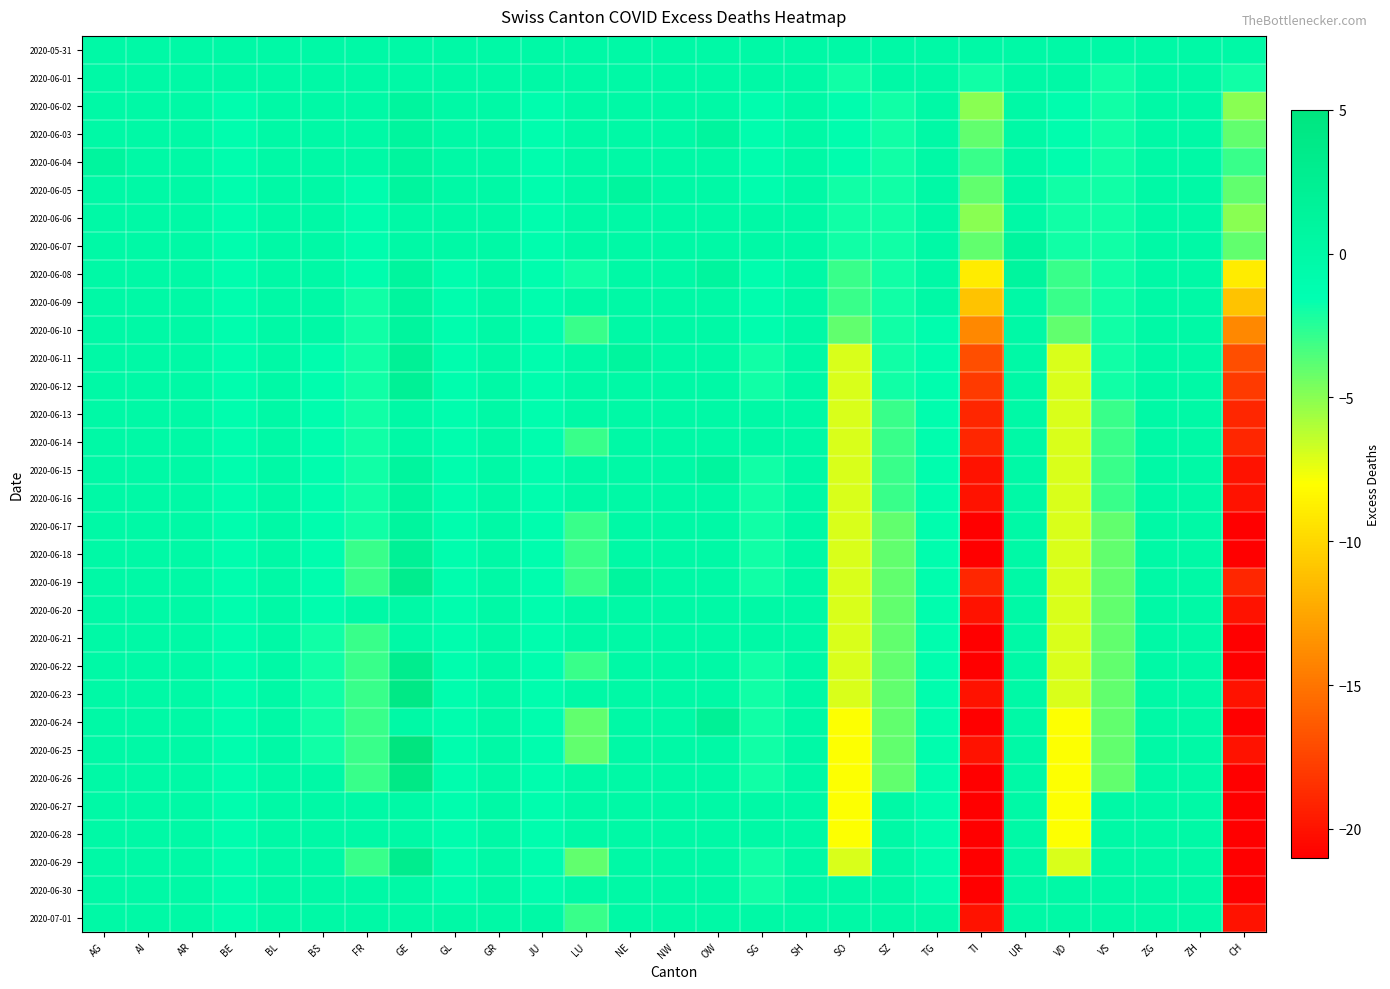

What is the difference between the highest and lowest values at LU?

4